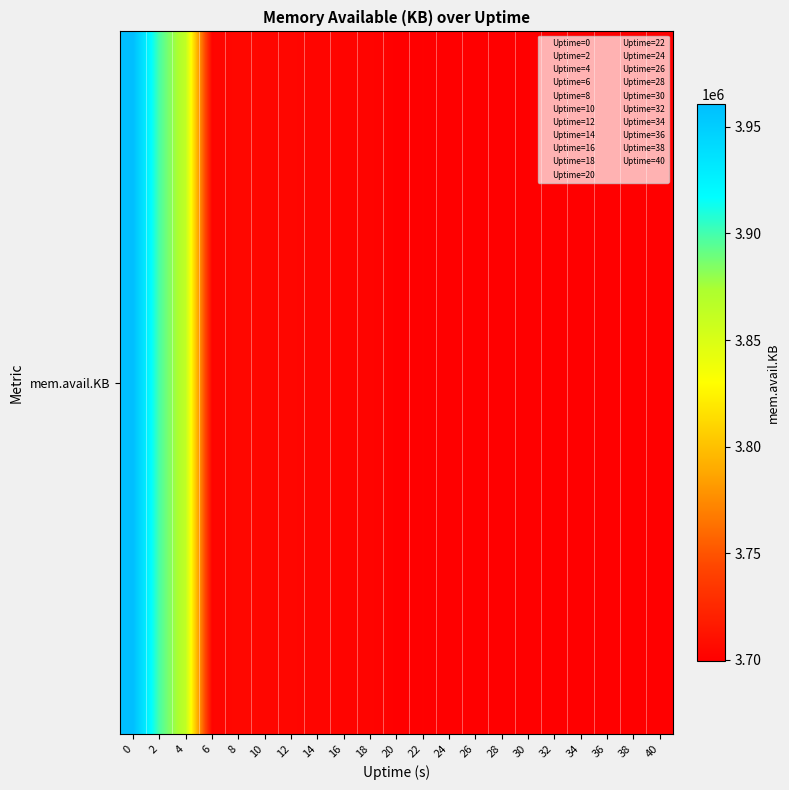

The chart shows a value of 3703828 at 10. True or false?

True